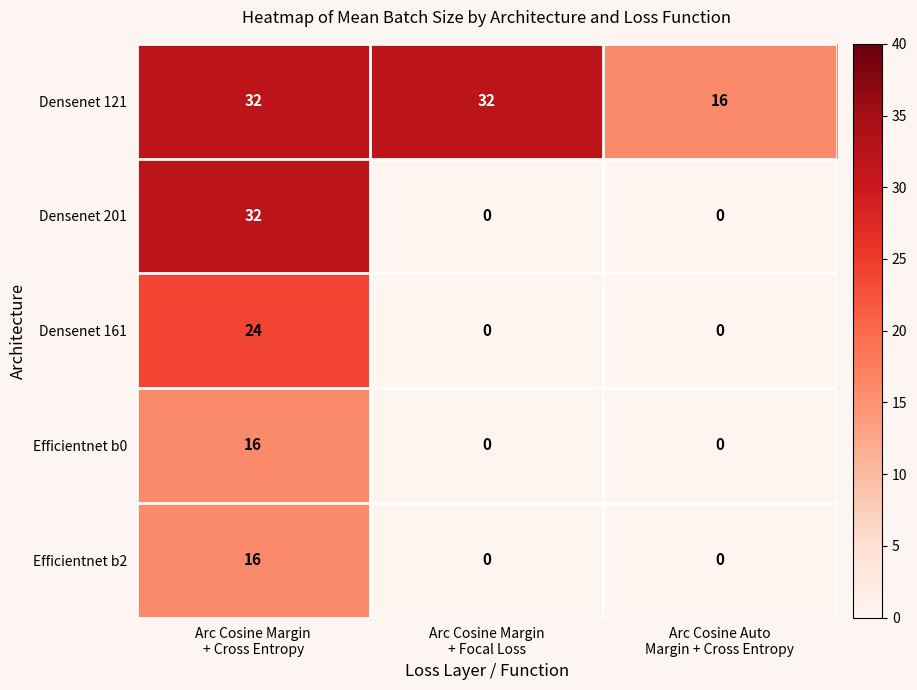

Which series changed the most between Arc Cosine Margin
+ Cross Entropy and Arc Cosine Auto
Margin + Cross Entropy?

Densenet 201